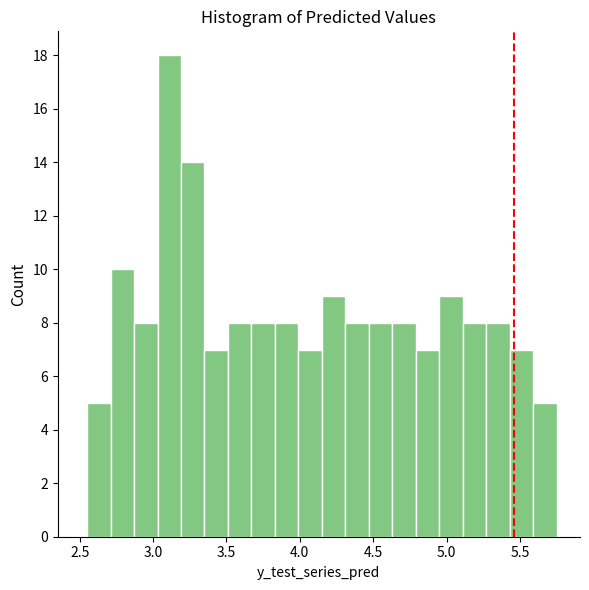

Around what value on the x-axis is the tallest bar? Give the approximate position of its centre, as read against the axis.

3.10